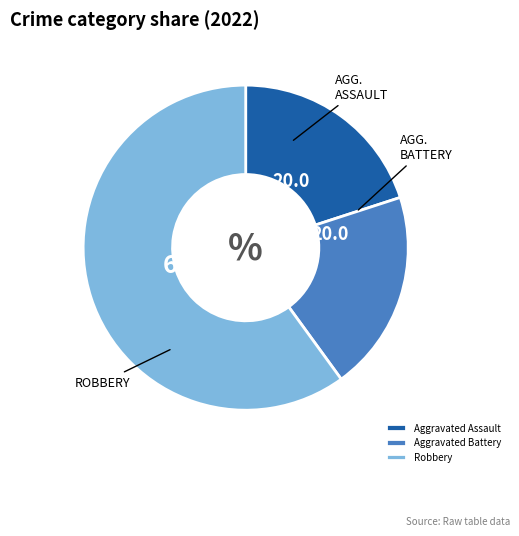

Does Aggravated Assault account for over 50% of the chart?

No